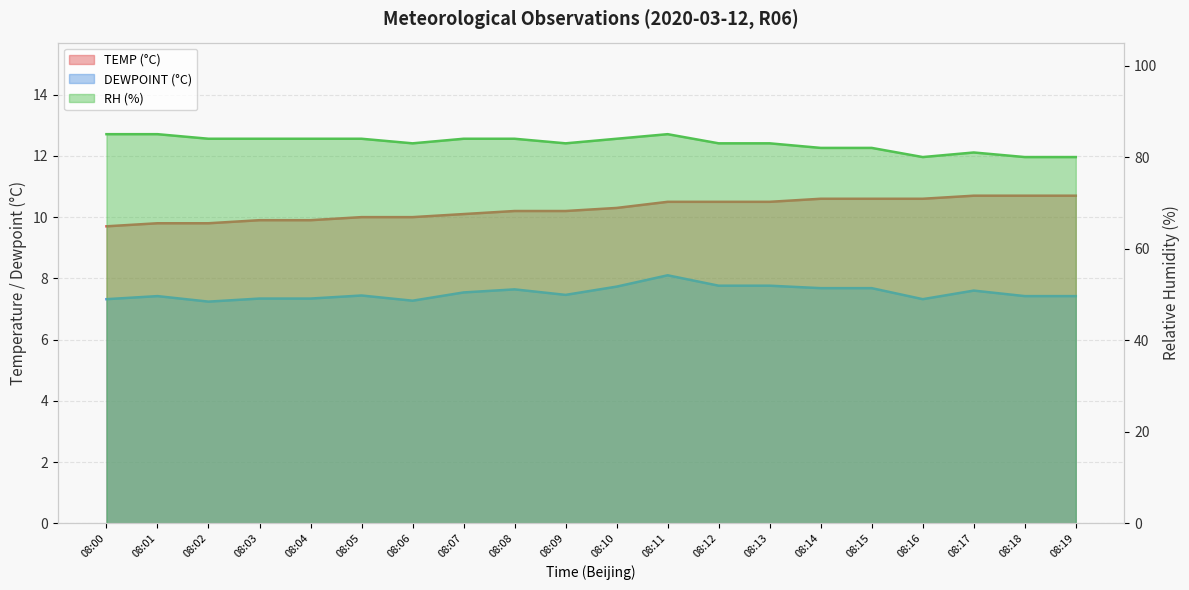

What is the value of the TEMP (°C) point at the 13th from the left?

10.5